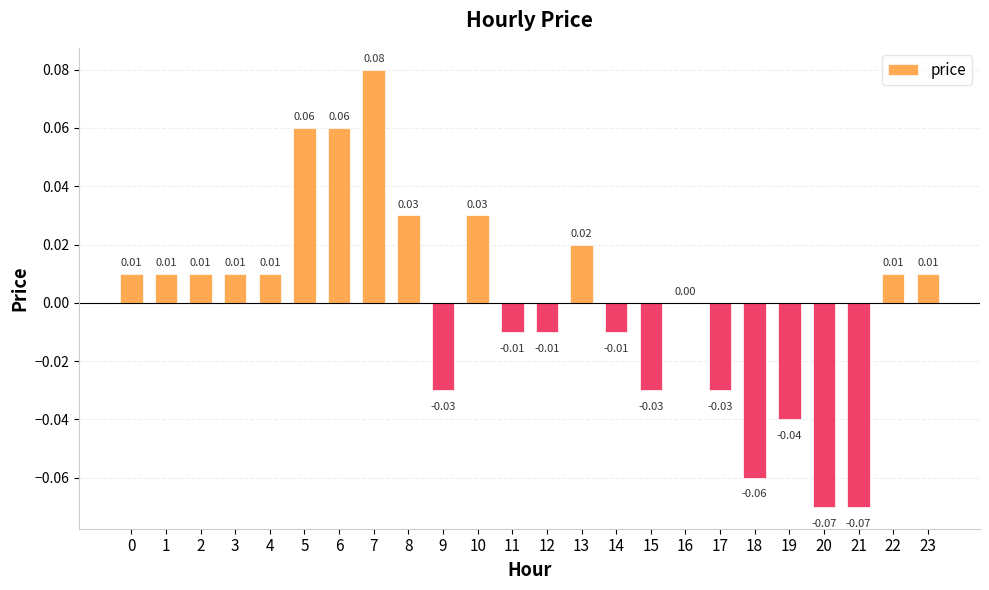

Which has a higher value, 21 or 9?

9